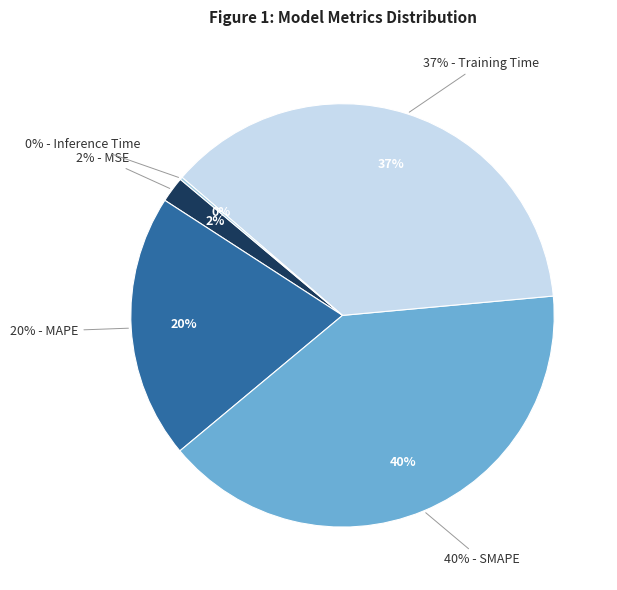

To the nearest percent, what is the difference between the MSE and Training Time slice percentages?

35%